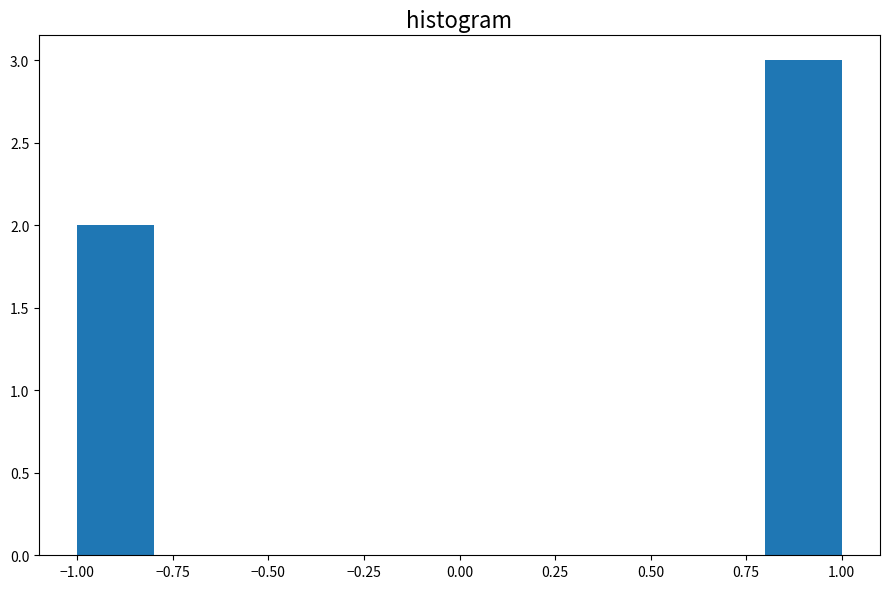

Reading left to right, list every bar in this chart as the range it spans on the x-axis followed by its height. The values are not printed on the chart, so give them approximately, as read against the axis.

-1.0 to -0.8: 2
-0.8 to -0.6: 0
-0.6 to -0.4: 0
-0.4 to -0.2: 0
-0.2 to 0.0: 0
0.0 to 0.2: 0
0.2 to 0.4: 0
0.4 to 0.6: 0
0.6 to 0.8: 0
0.8 to 1.0: 3